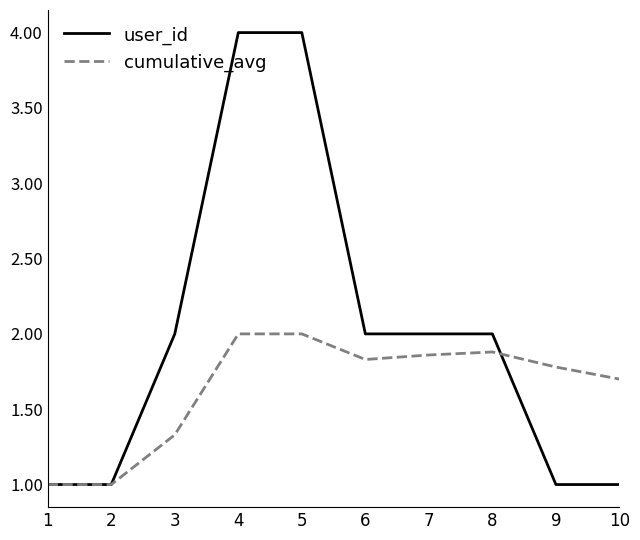

The value of user_id at 6 is 1.0. True or false?

False